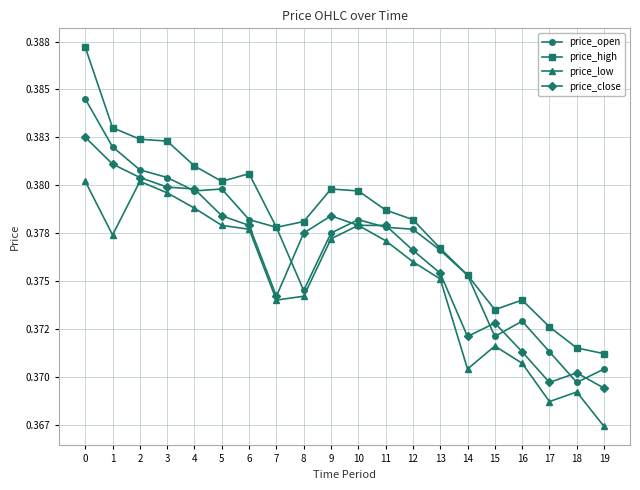

Reading left to right, extract all data points from this chart.

price_open: 0.4	0.4	0.4	0.4	0.4	0.4	0.4	0.4	0.4	0.4	0.4	0.4	0.4	0.4	0.4	0.4	0.4	0.4	0.4	0.4
price_high: 0.4	0.4	0.4	0.4	0.4	0.4	0.4	0.4	0.4	0.4	0.4	0.4	0.4	0.4	0.4	0.4	0.4	0.4	0.4	0.4
price_low: 0.4	0.4	0.4	0.4	0.4	0.4	0.4	0.4	0.4	0.4	0.4	0.4	0.4	0.4	0.4	0.4	0.4	0.4	0.4	0.4
price_close: 0.4	0.4	0.4	0.4	0.4	0.4	0.4	0.4	0.4	0.4	0.4	0.4	0.4	0.4	0.4	0.4	0.4	0.4	0.4	0.4